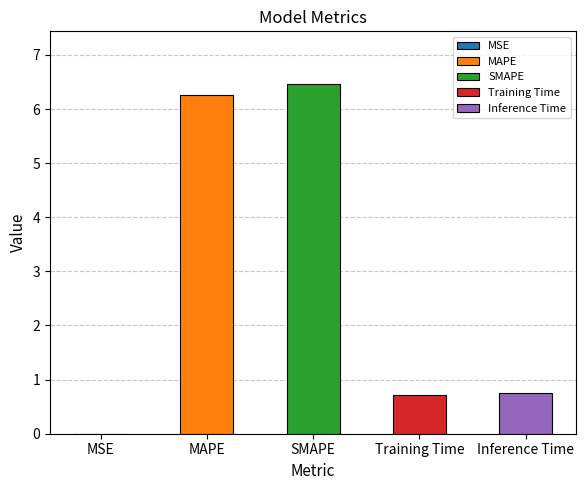

What is the greatest value displayed?

6.5